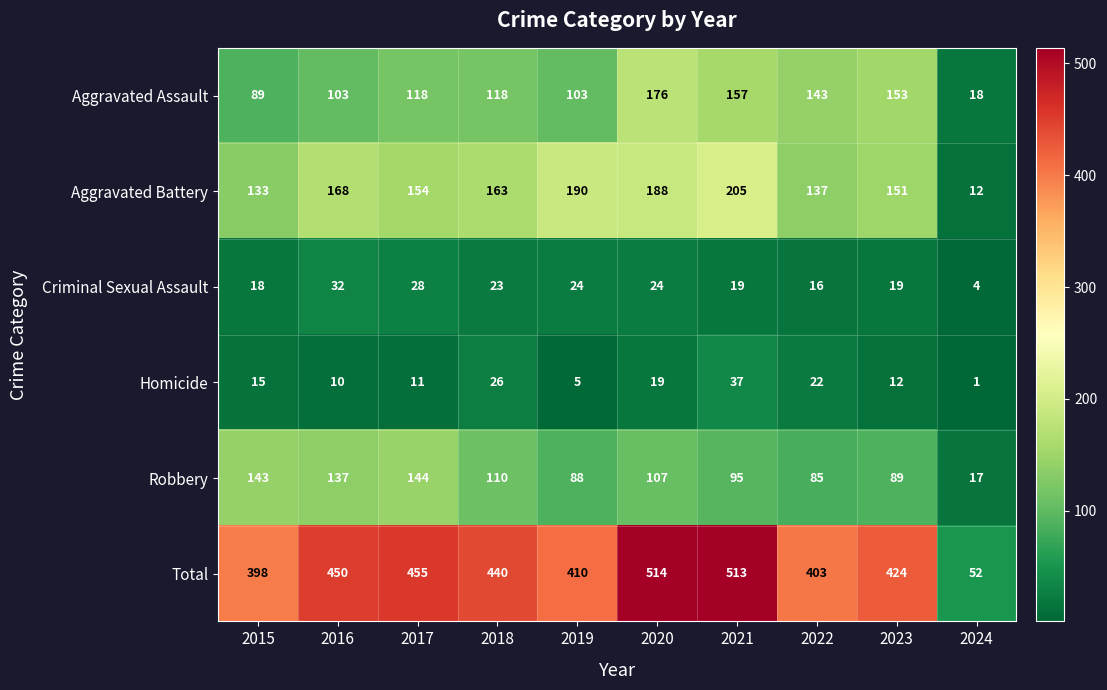

Which series has the largest range (max minus min)?

Total